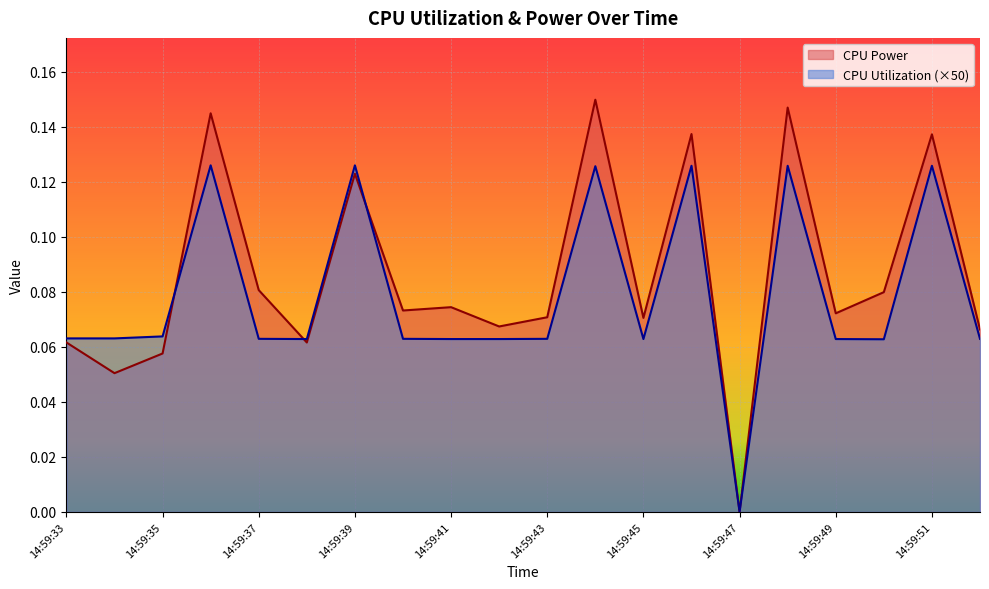

How many lines are shown in the chart?

2